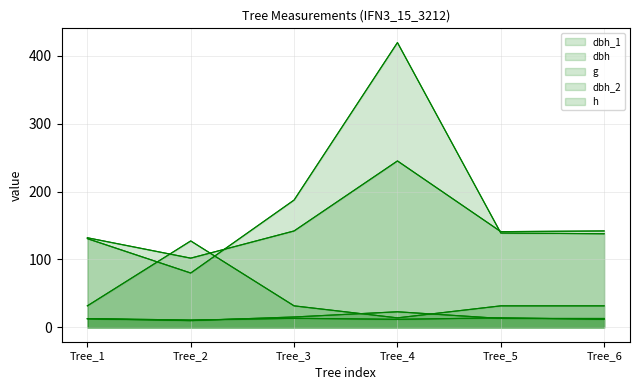

Is the value of dbh at Tree_3 greater than the value of dbh_1 at Tree_2?

No